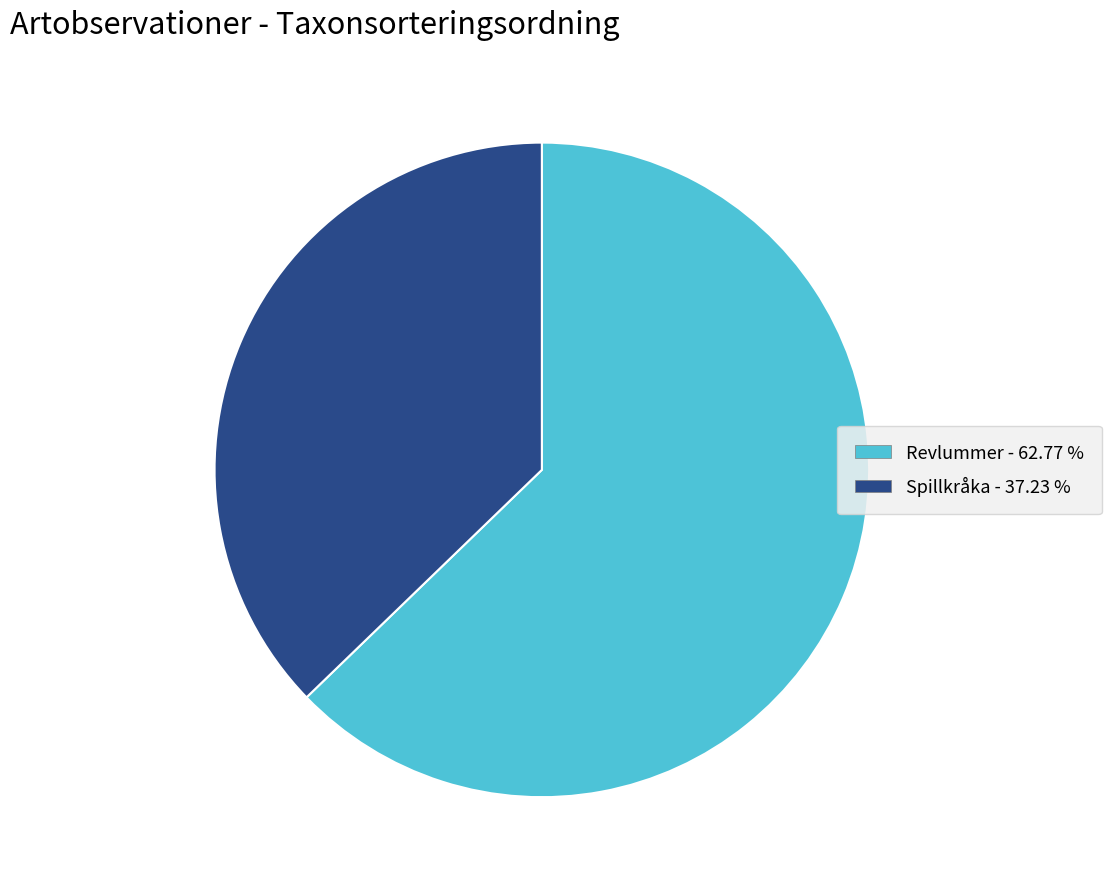

Which slice represents more than half of the pie?

Revlummer